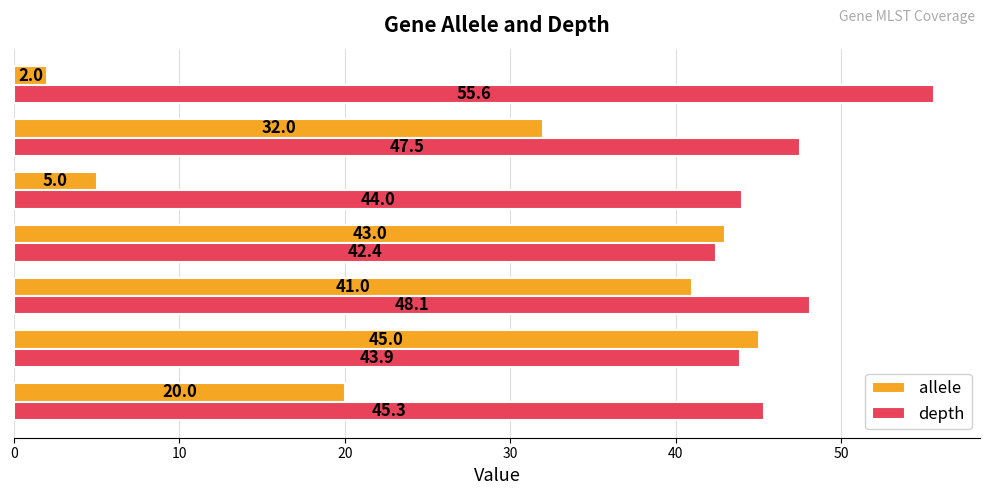

At which category is the sum across all series the highest?

gyrB